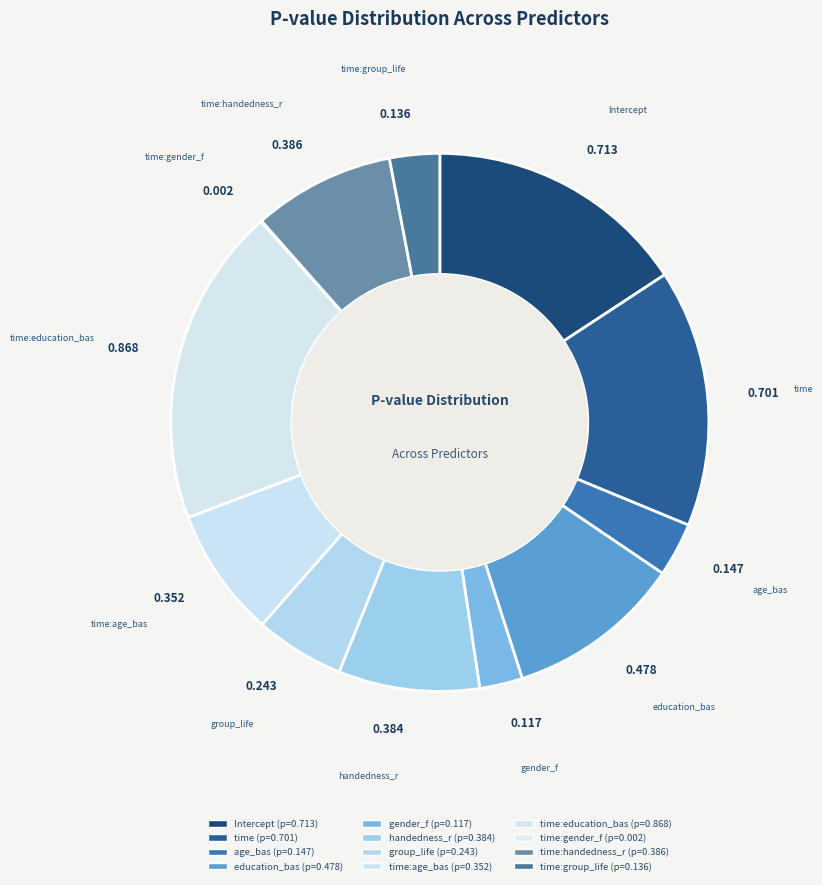

How many slices are in this pie chart?

12